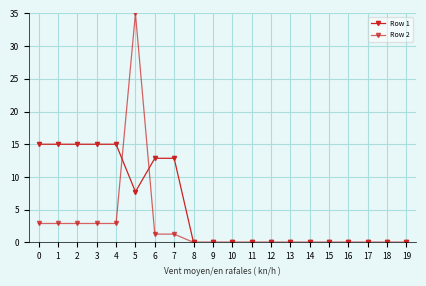

Reading left to right, extract all data points from this chart.

Row 1: 15.0	15.0	15.0	15.0	15.0	7.7	12.9	12.9	0.0	0.0	0.0	0.0	0.0	0.0	0.0	0.0	0.0	0.0	0.0	0.0
Row 2: 2.9	2.9	2.9	2.9	2.9	35.0	1.3	1.3	0.0	0.0	0.0	0.0	0.0	0.0	0.0	0.0	0.0	0.0	0.0	0.0